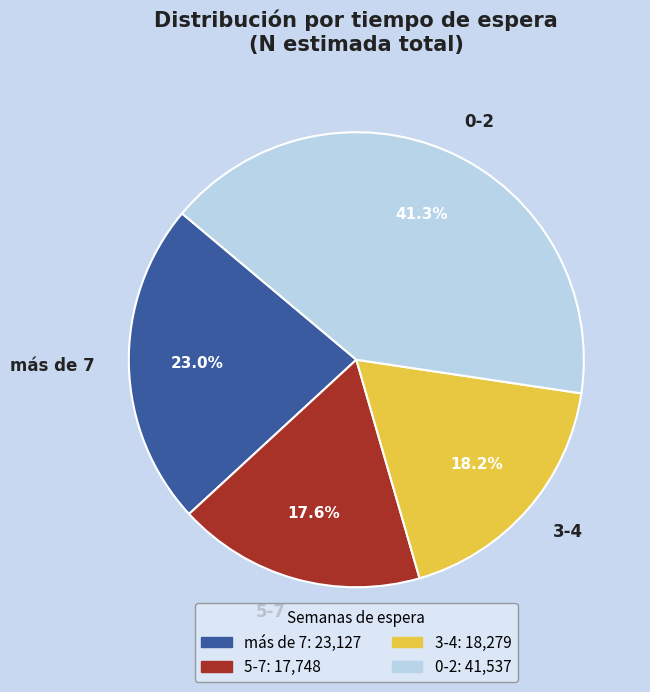

Is it true that 0-2 is 30% of the pie?

False